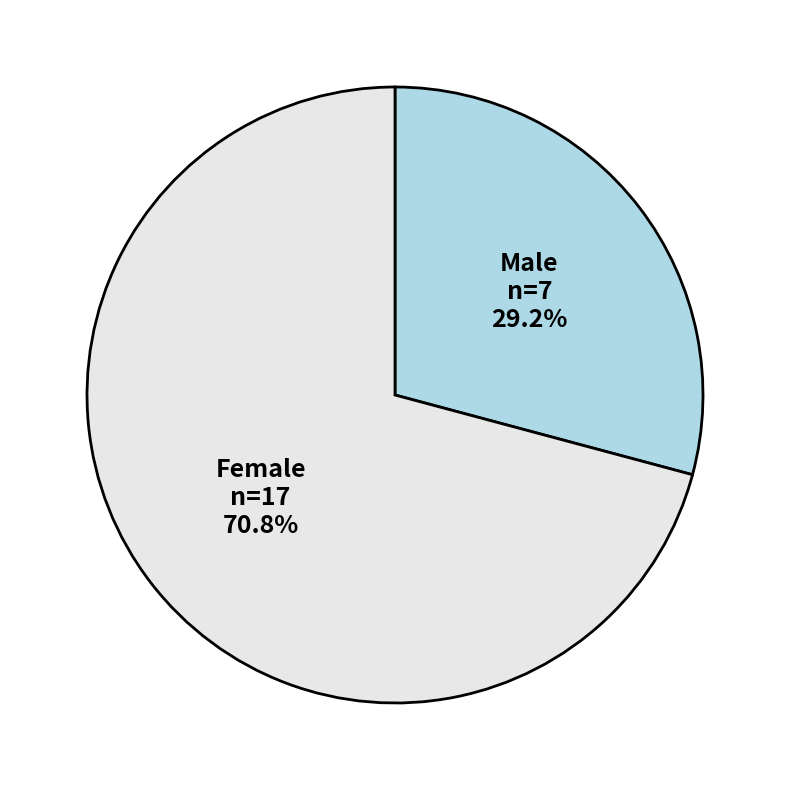

To the nearest percent, what is the difference between the Female and Male slice percentages?

42%